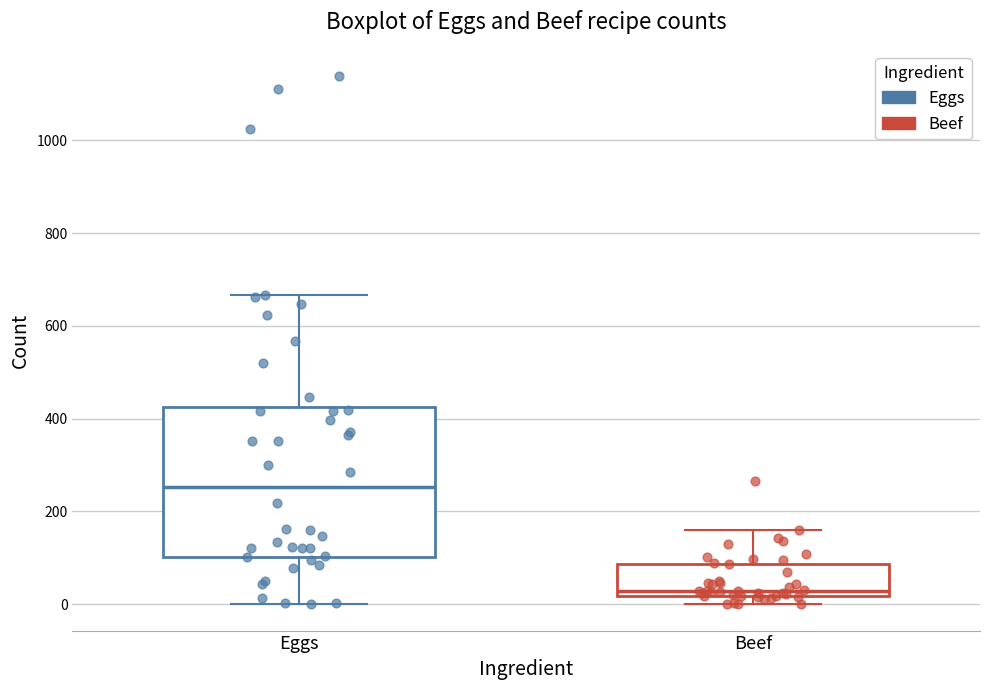

Which box's median line is the lowest?

Beef